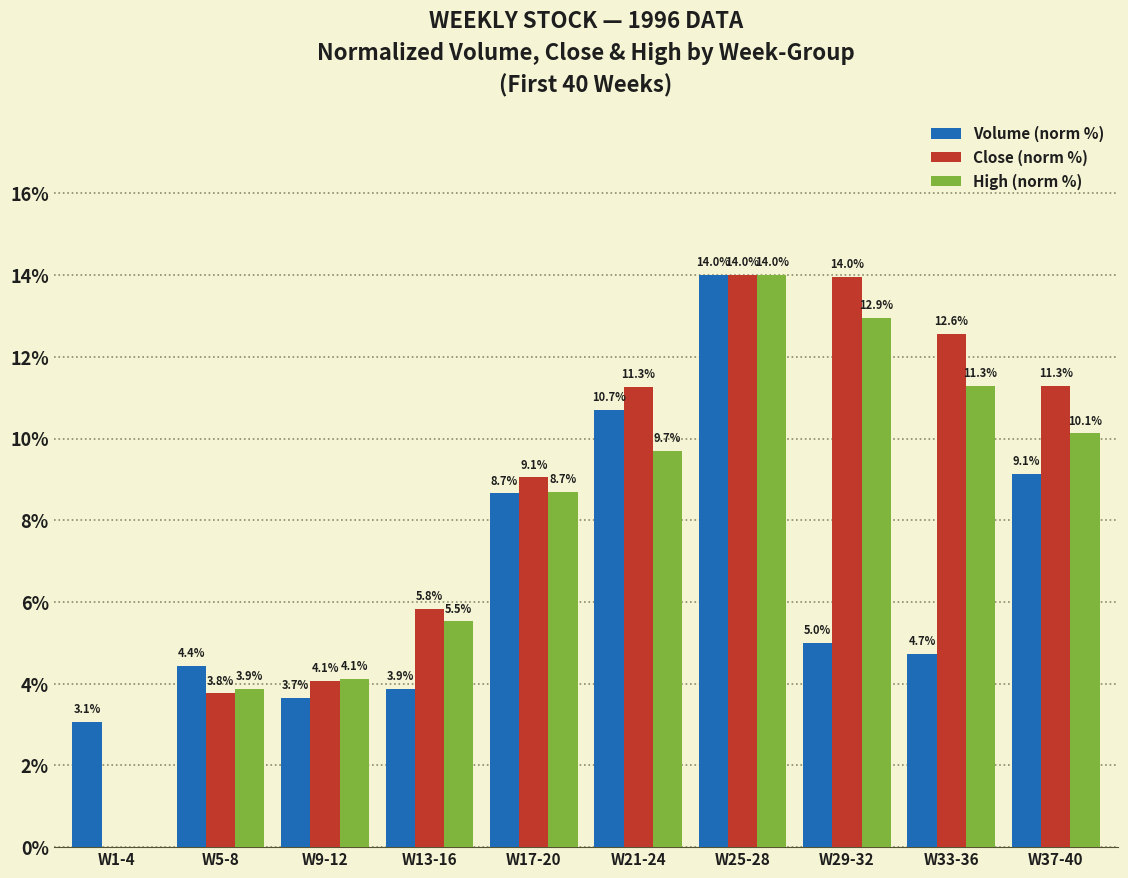

At which label is Volume (norm %) closest to 8?

W17-20